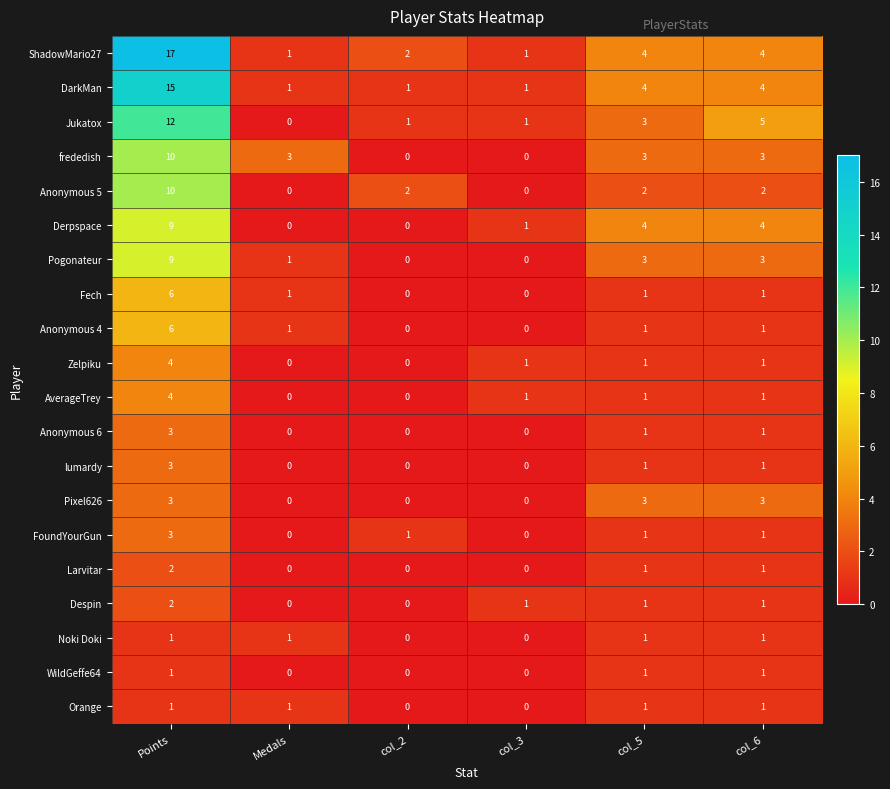

True or false: frededish has a value of 3 at col_2.

False